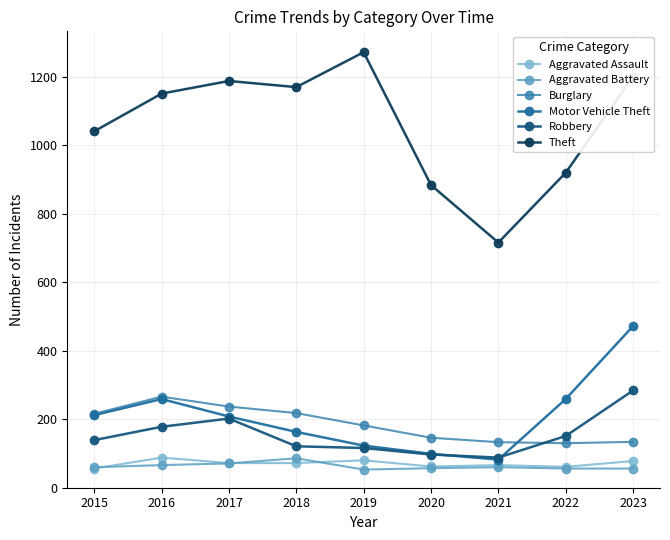

True or false: Motor Vehicle Theft has more than 1 points higher than both neighbors.

False